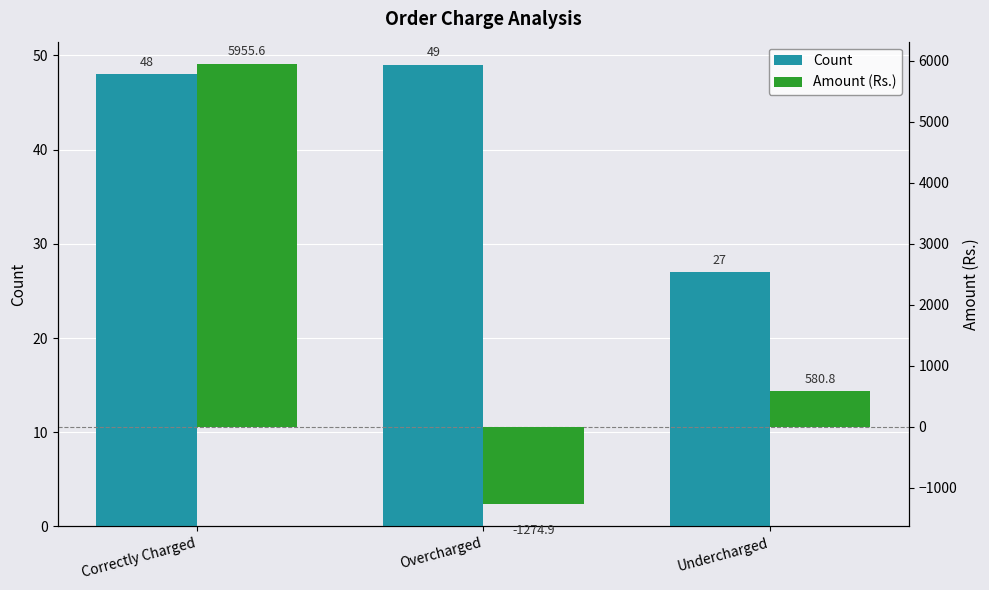

The Count series shows 72.5 at Correctly Charged. True or false?

False